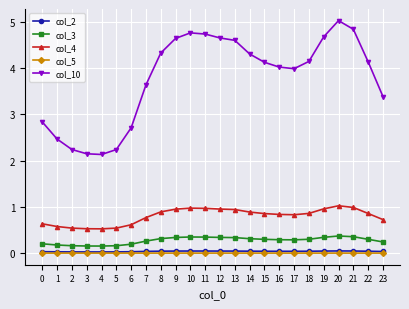

How many lines are shown in the chart?

5